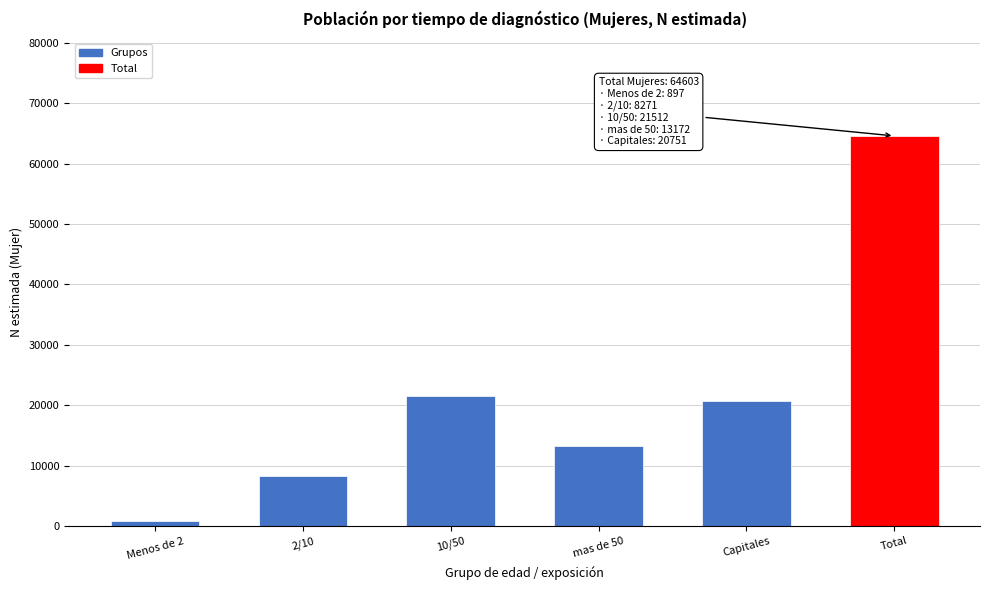

Reading right to left, list all the values displayed in this chart.

64603	20751	13172	21512	8271	897